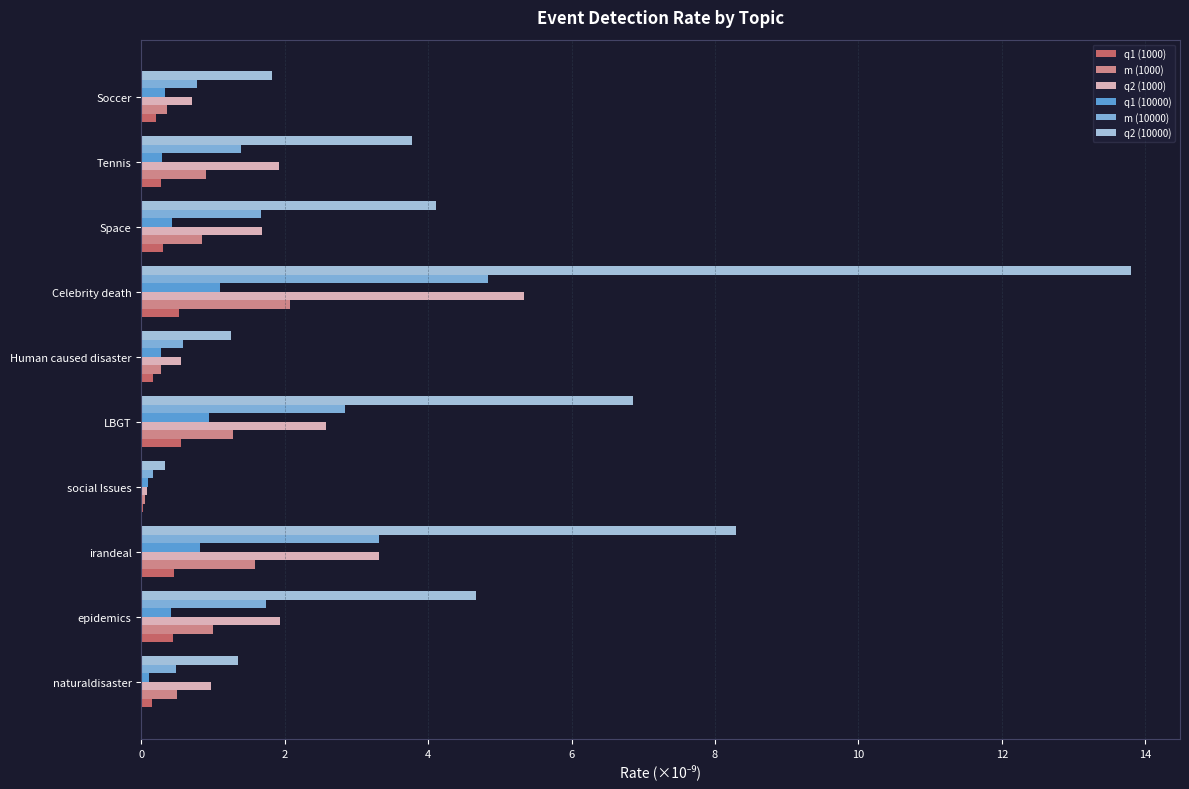

At which category is the sum across all series the highest?

Celebrity death